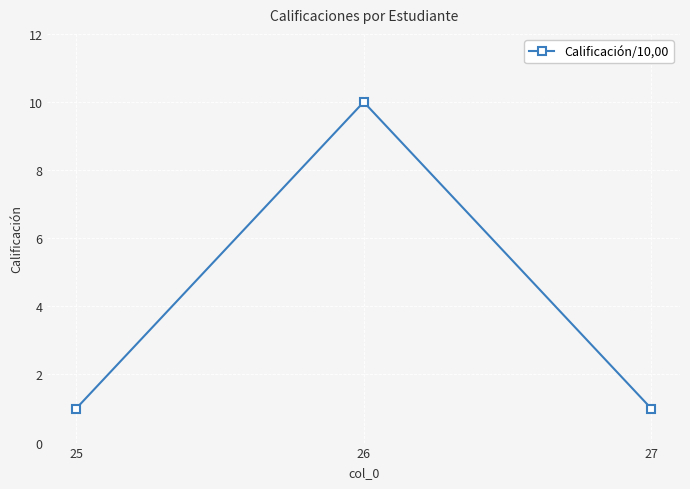

Between 26 and 25, which is larger?

26